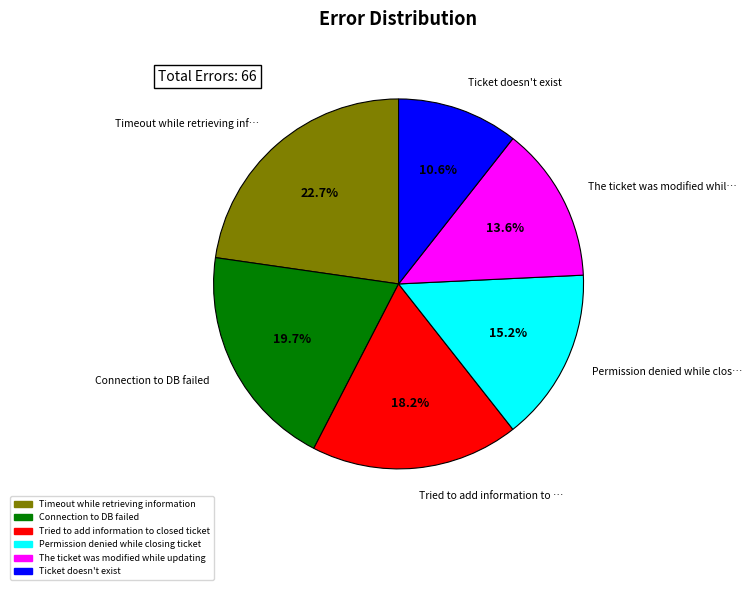

What is the ratio of the value at The ticket was modified while updating to the value at Timeout while retrieving information?

0.6